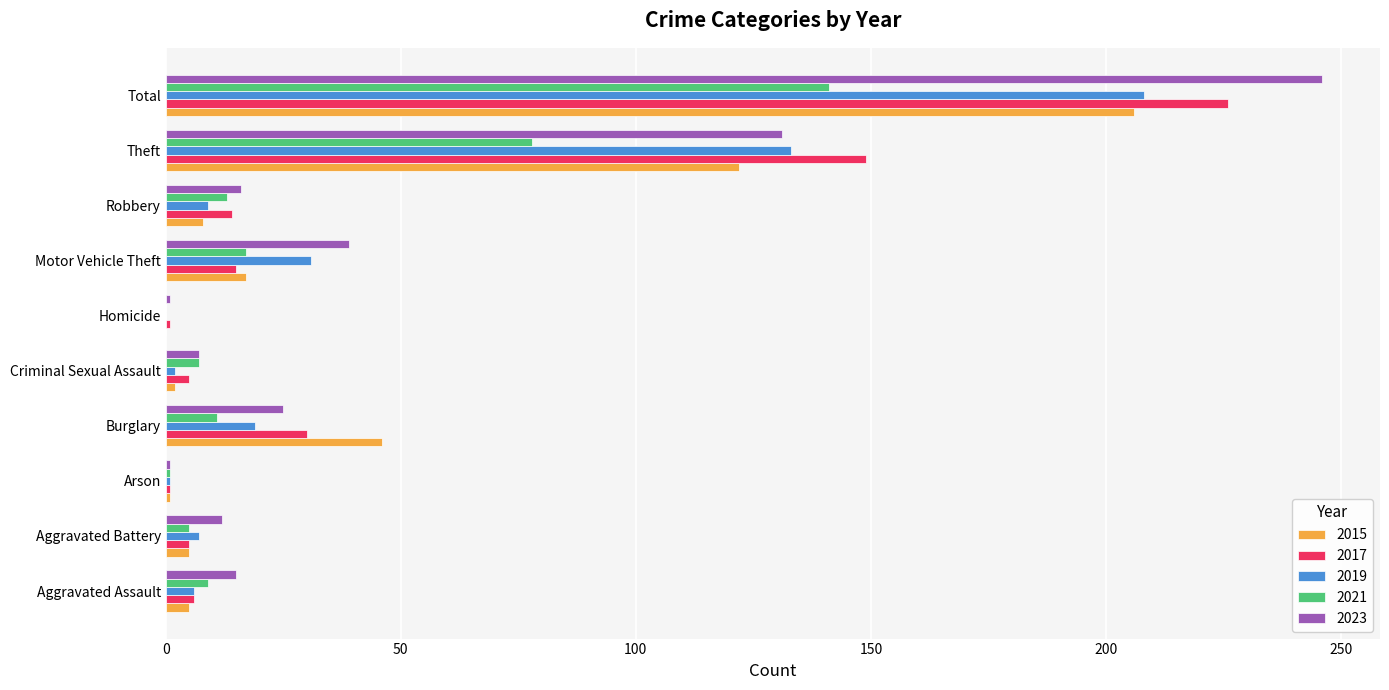

Which series changed the most between Robbery and Total?

2023